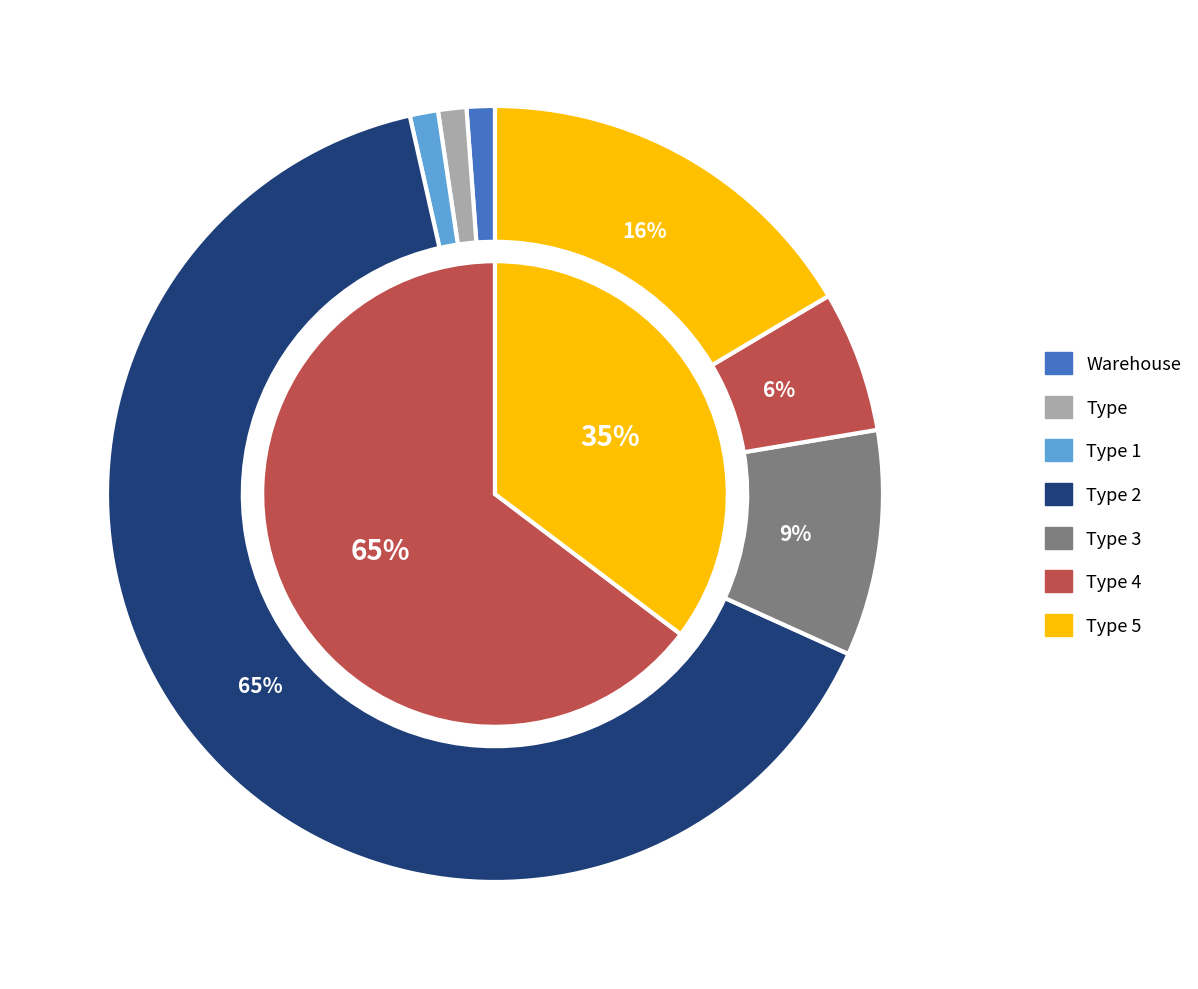

To the nearest percent, what is the combined percentage of Type 3 and Type?

11%